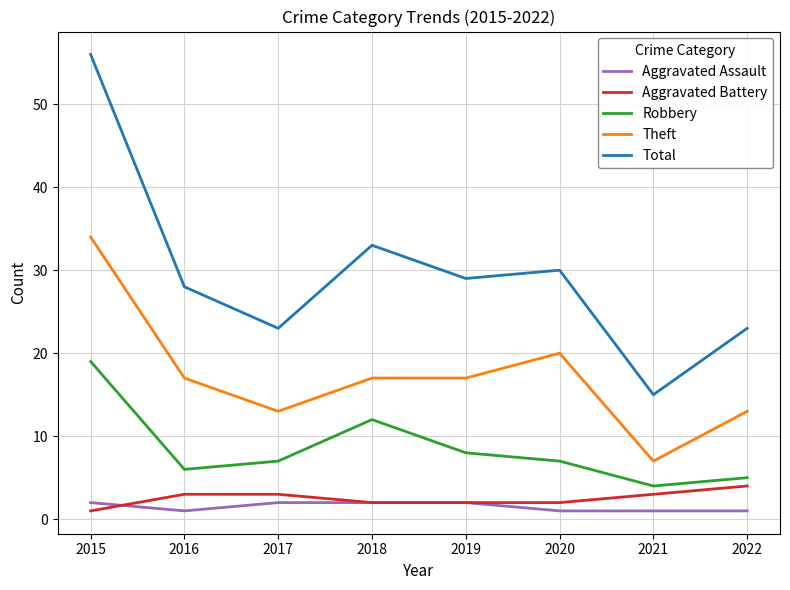

What is the spread (max minus min) of values at 2018?

31